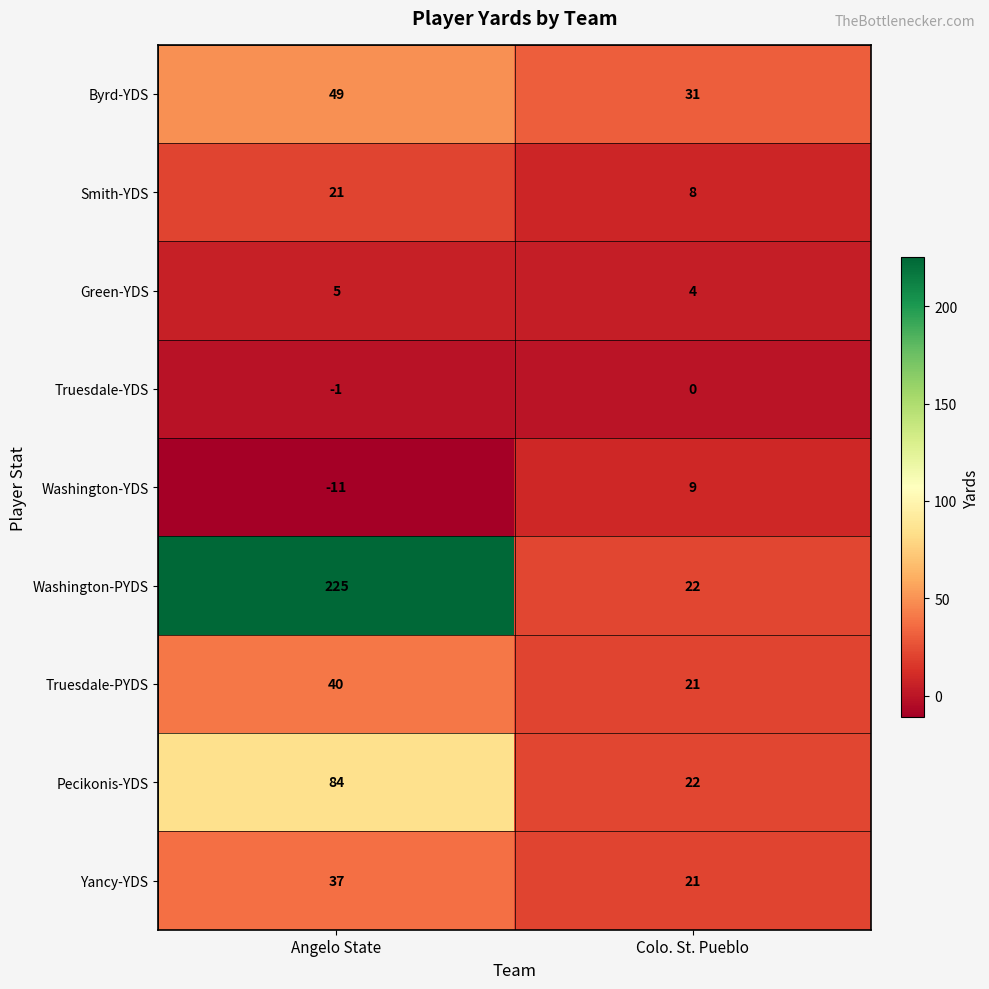

What is the approximate value of Smith-YDS at Angelo State, to the nearest 5?

20